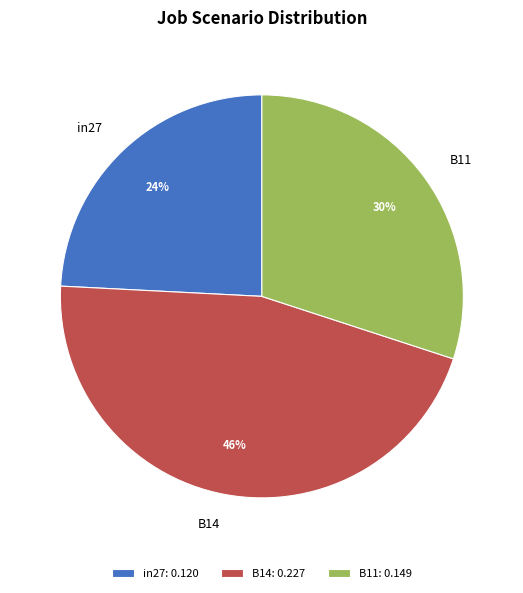

Do in27 and B11 together represent more than half of the pie?

Yes